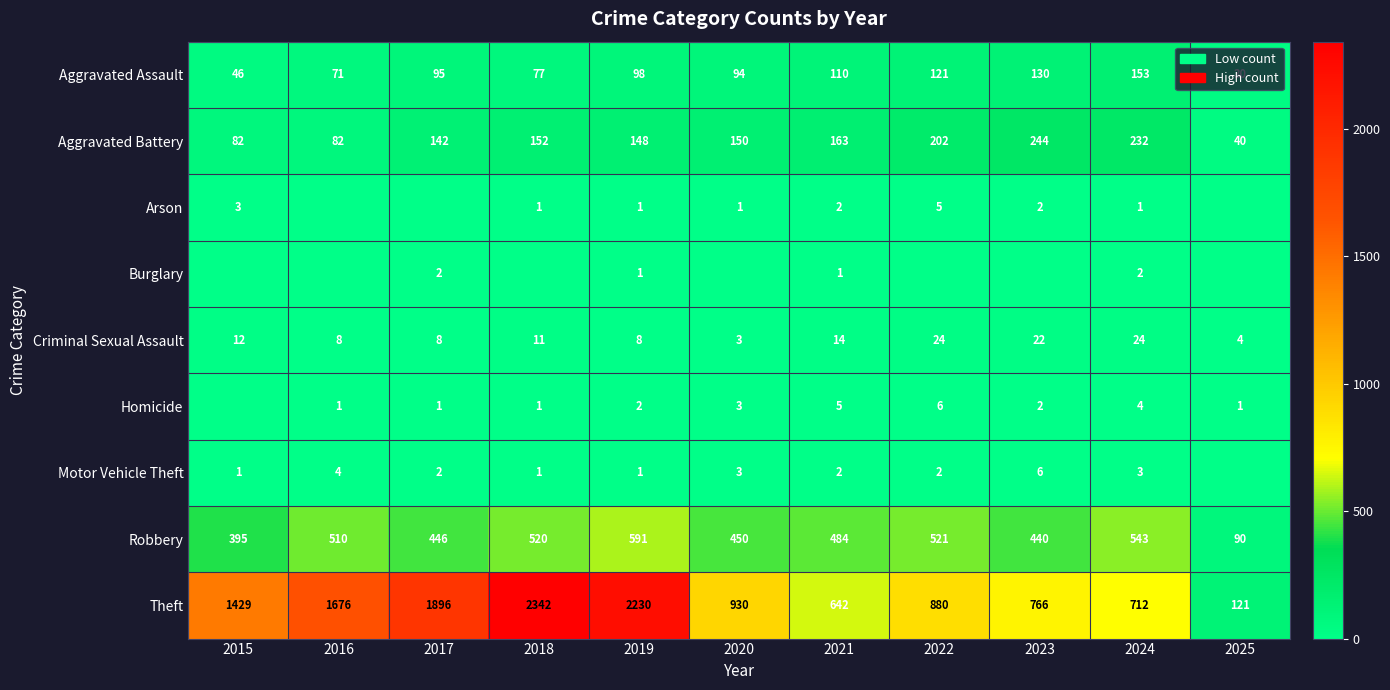

True or false: Arson has a value of 0 at 2020.

False